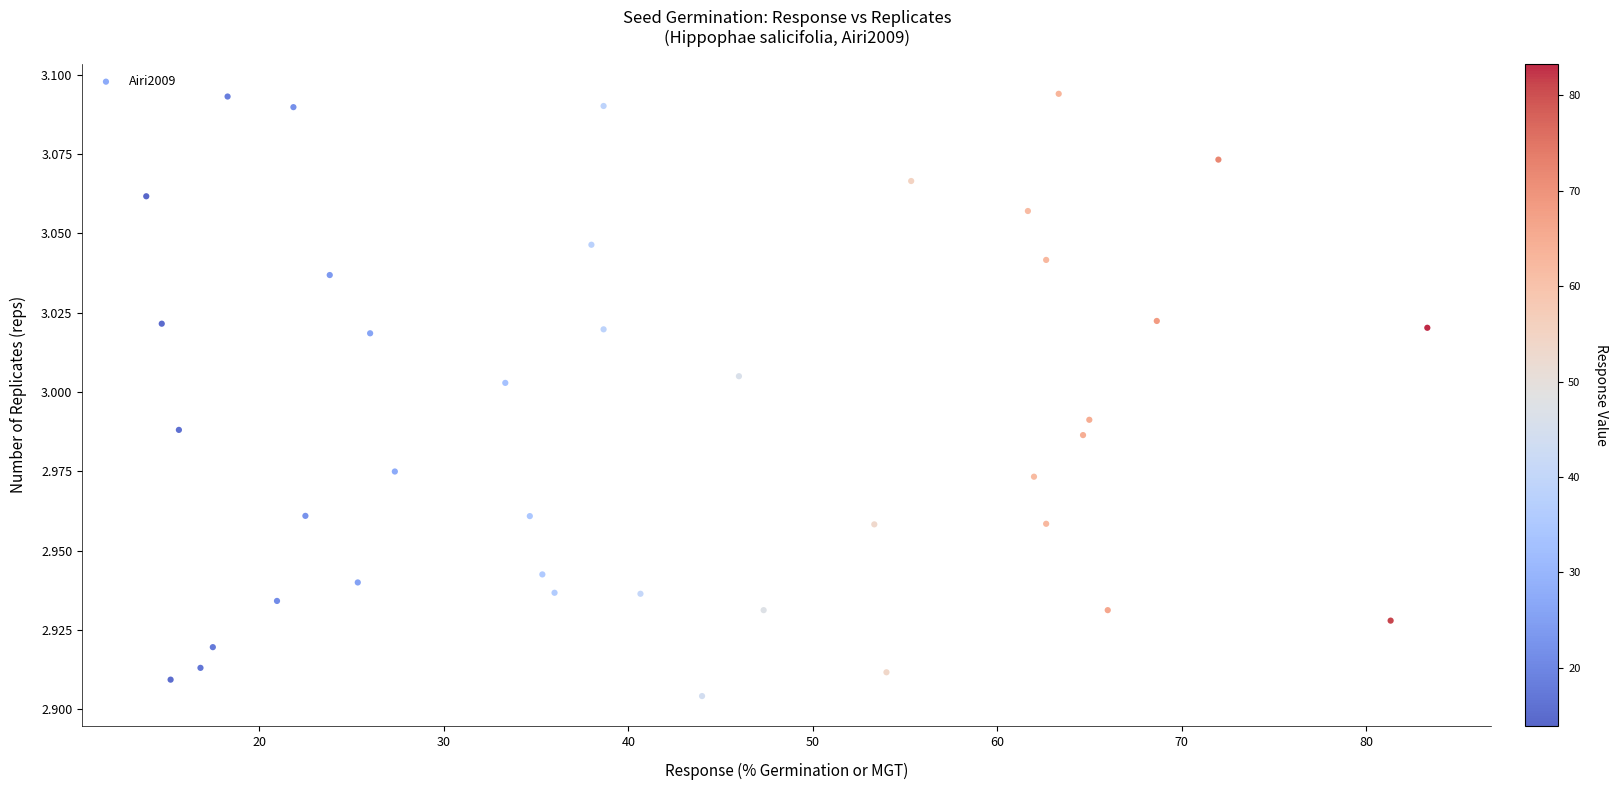

What is the range of X values (max minus min)?

69.5